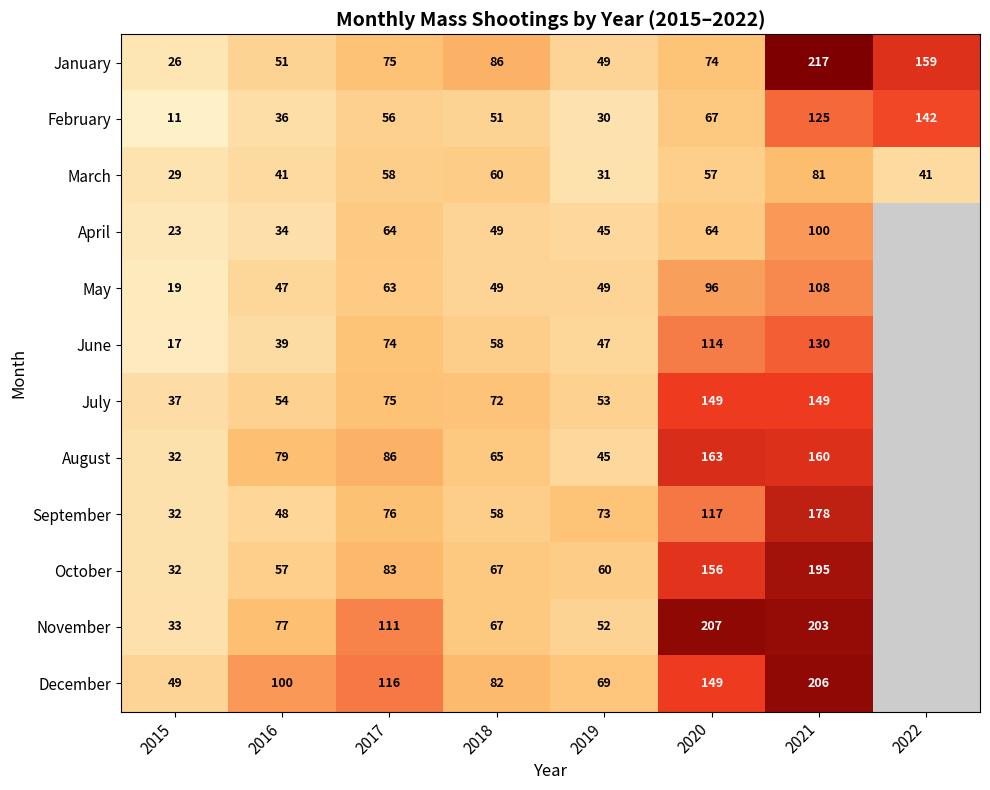

The January series shows 26 at 2015. True or false?

True